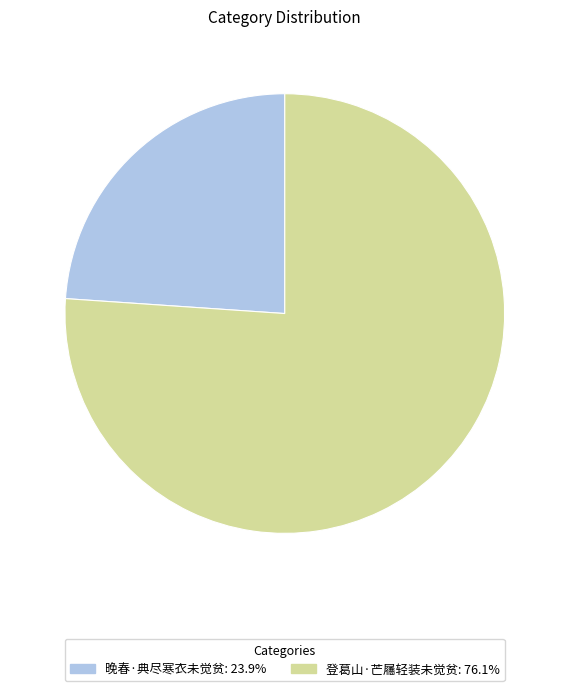

Is 晚春·典尽寒衣未觉贫 the majority of the pie?

No